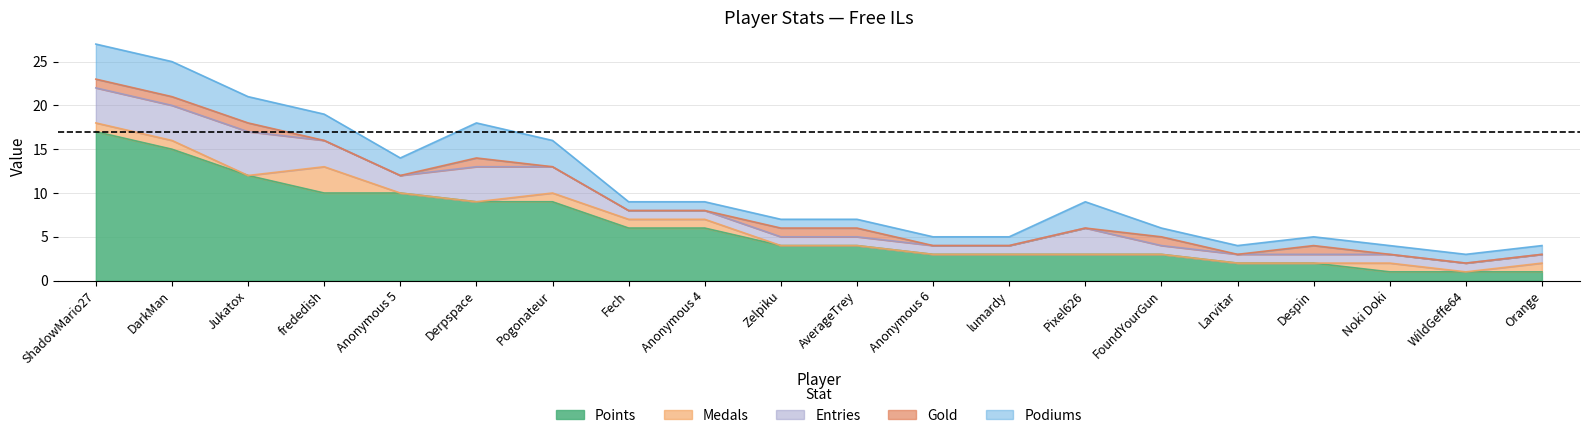

What is the label of the 9th point from the right?

Anonymous 6